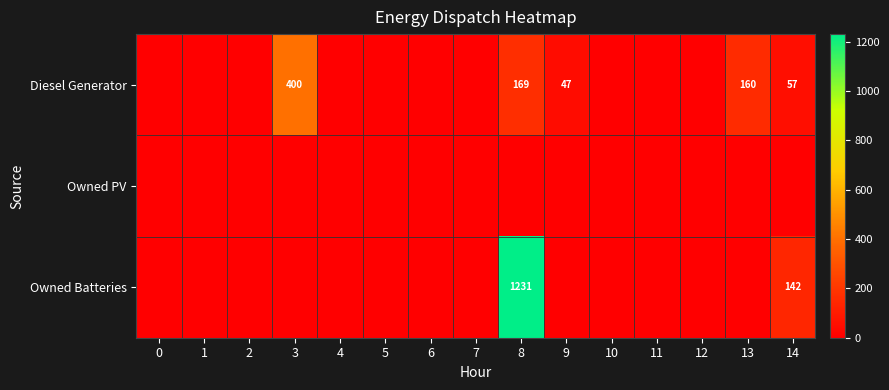

True or false: Diesel Generator has a value of 13 at 9.

False